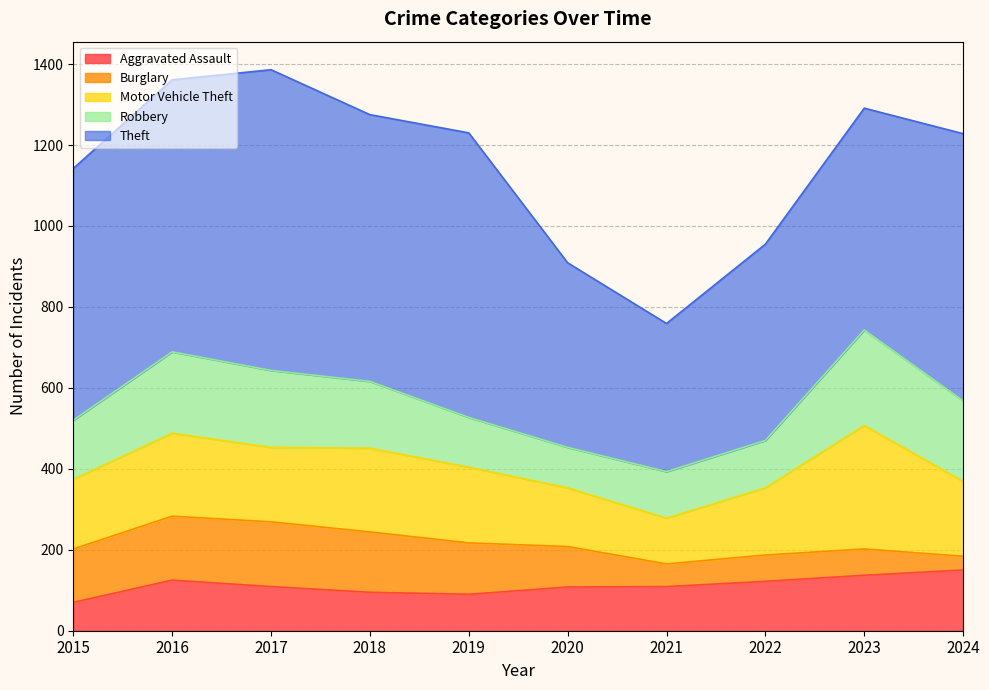

What are all the series names shown in the legend?

Aggravated Assault, Burglary, Motor Vehicle Theft, Robbery, Theft